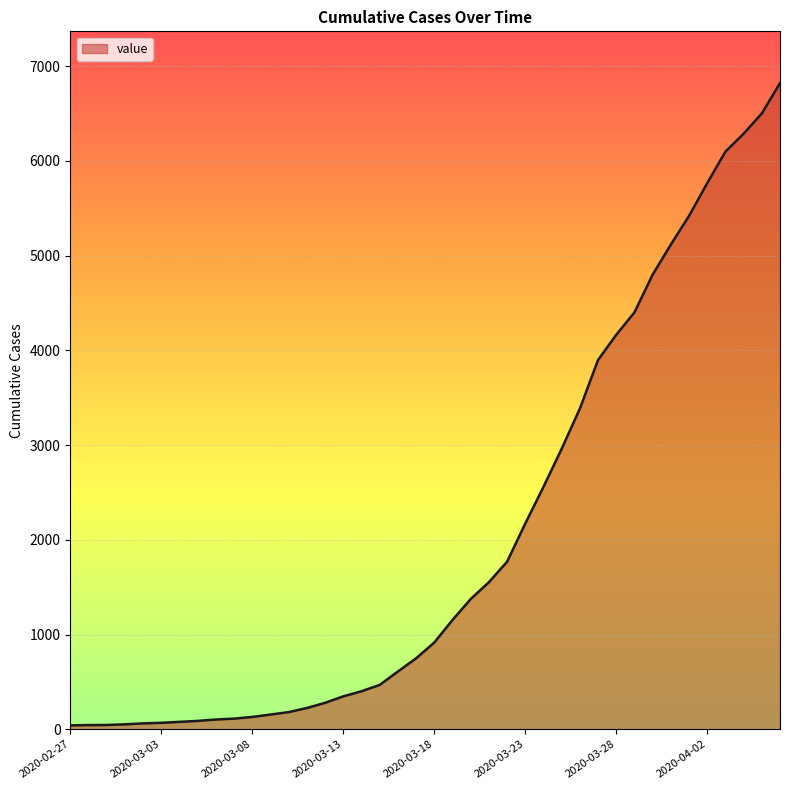

What is the greatest value displayed?

6822